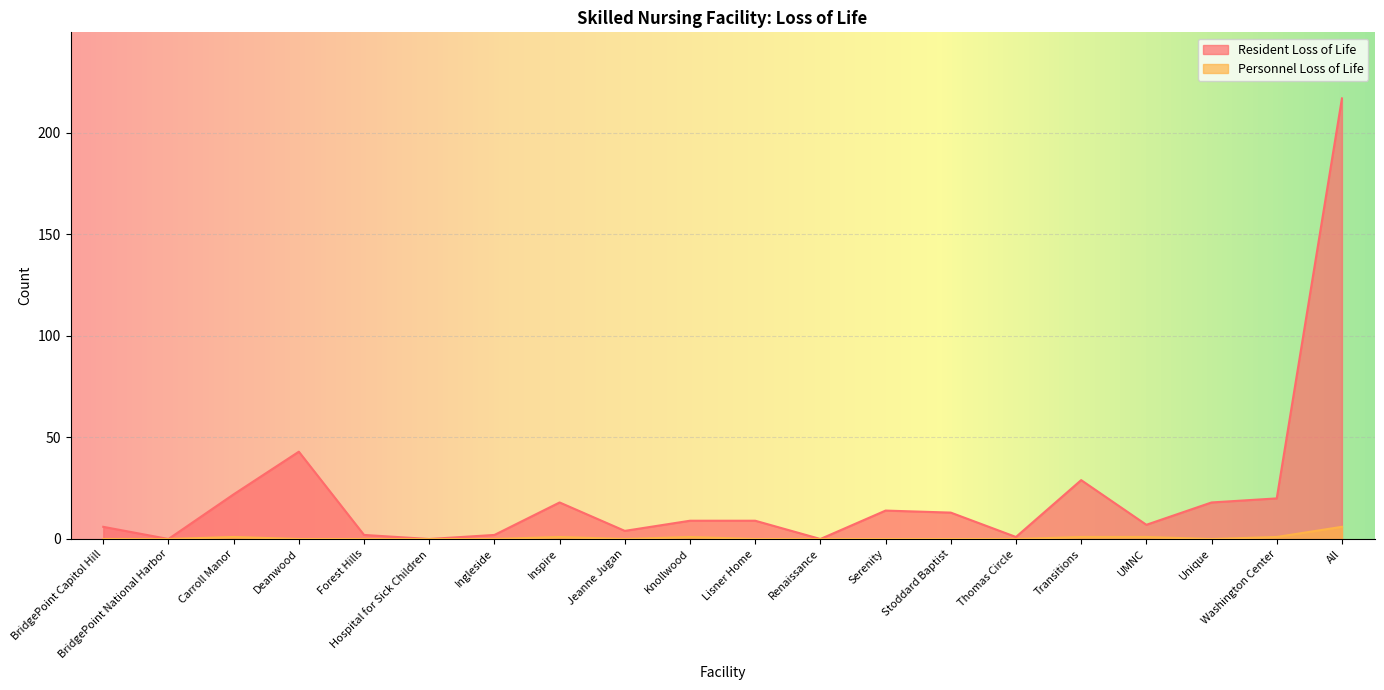

Where is the first local minimum for Personnel Loss of Life?

Jeanne Jugan